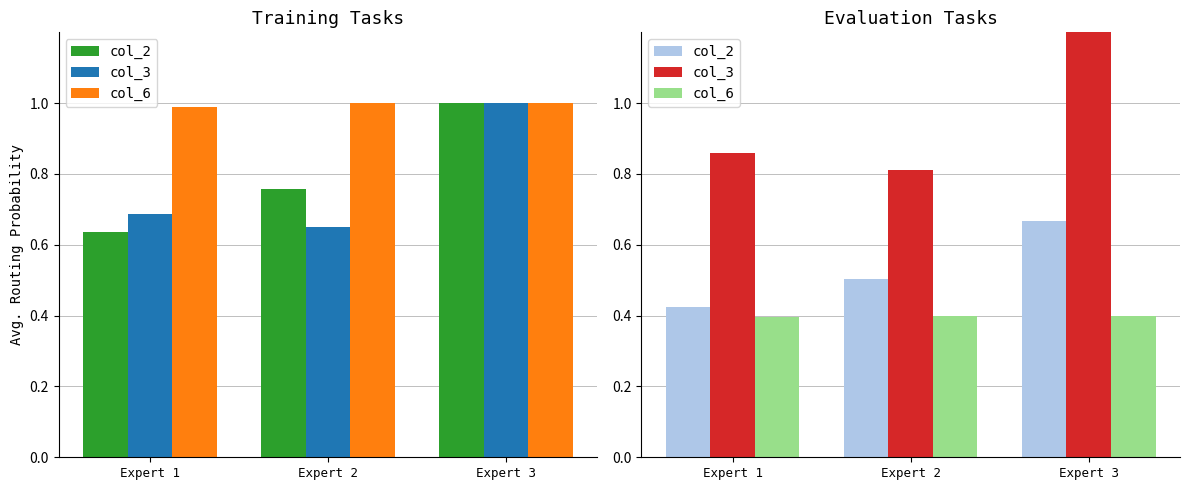

How many distinct data groups are displayed?

3